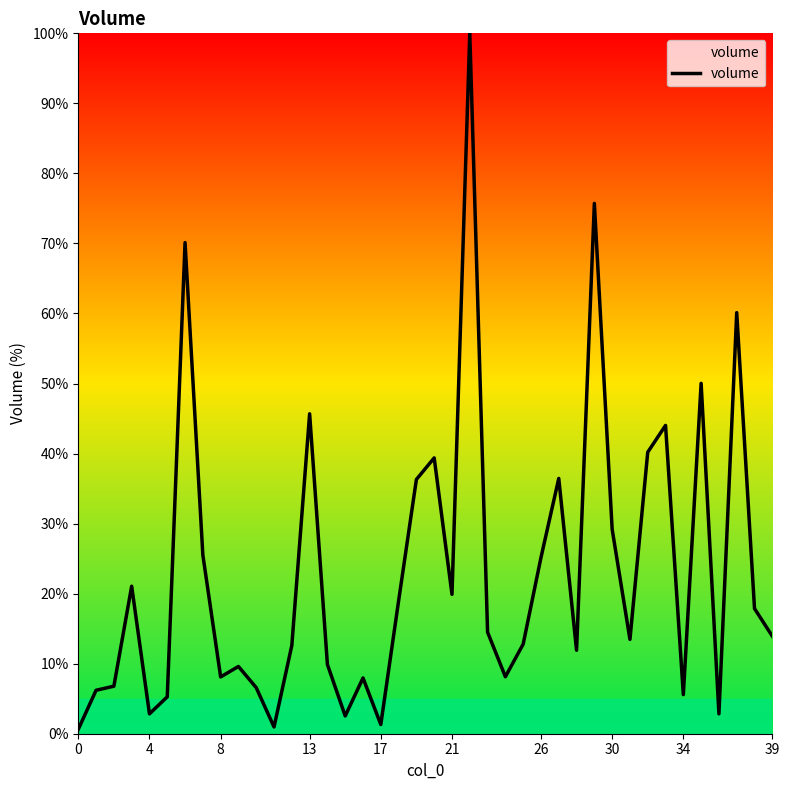

What is the greatest value displayed?

100.0